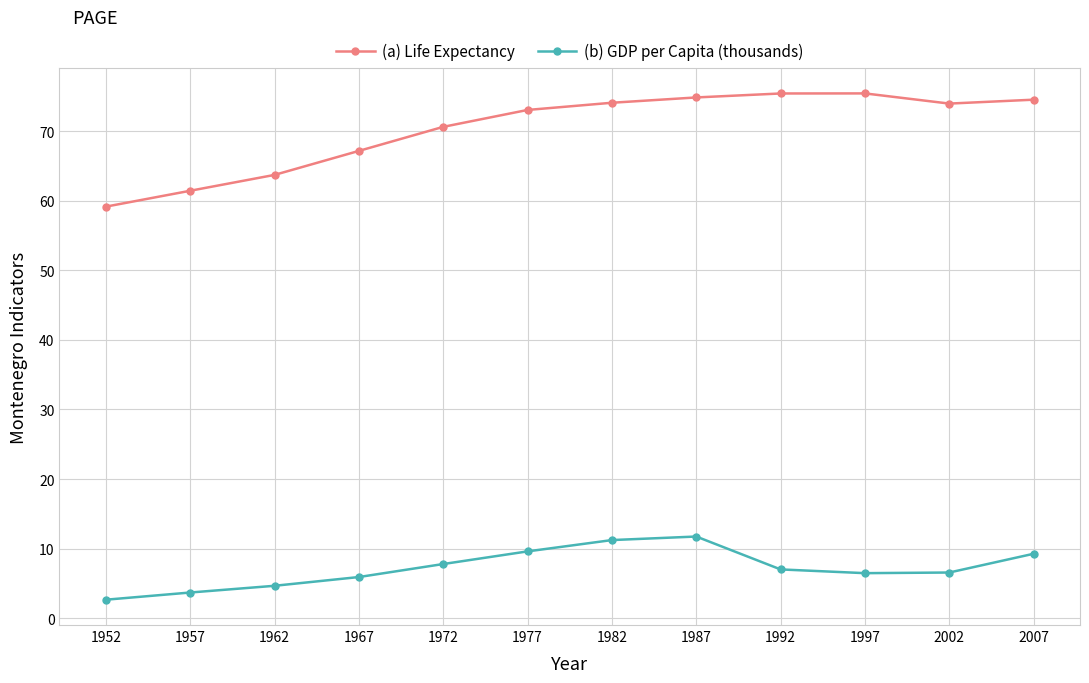

Rank the series at 1977 from lowest to highest value.

(b) GDP per Capita (thousands), (a) Life Expectancy